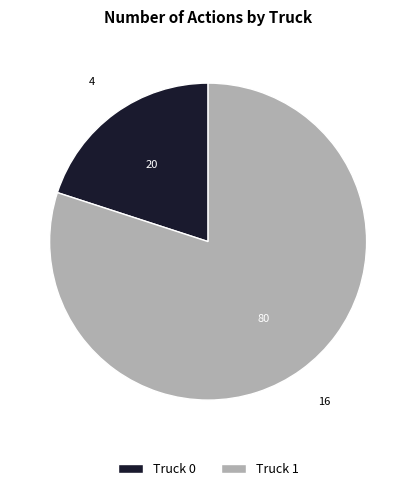

Is Truck 1 the majority of the pie?

Yes